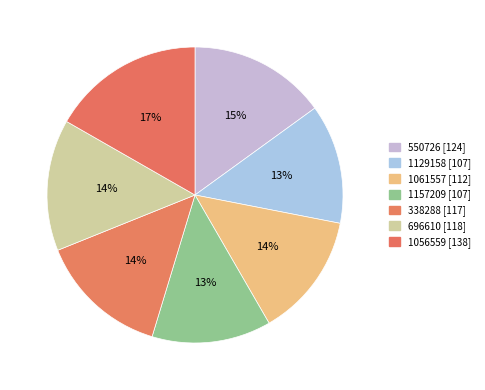

What percentage is the 550726 slice, to the nearest percent?

15%